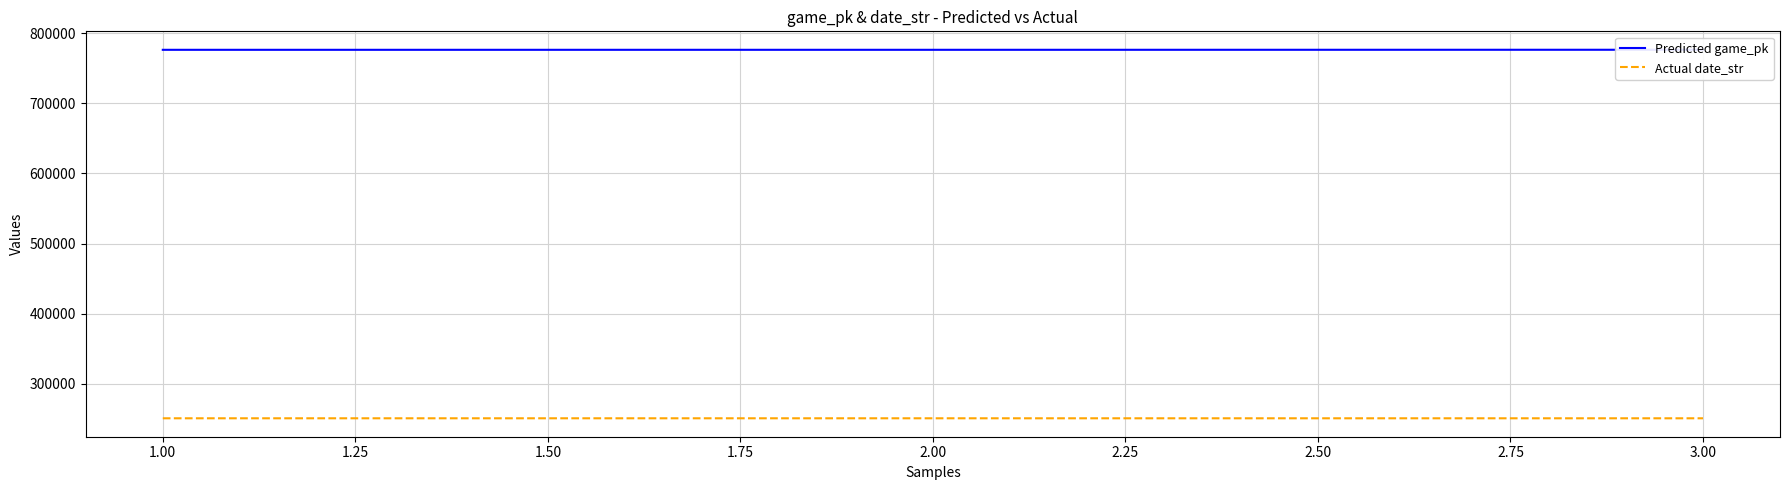

How many values in the Actual date_str series are below 250912?

1